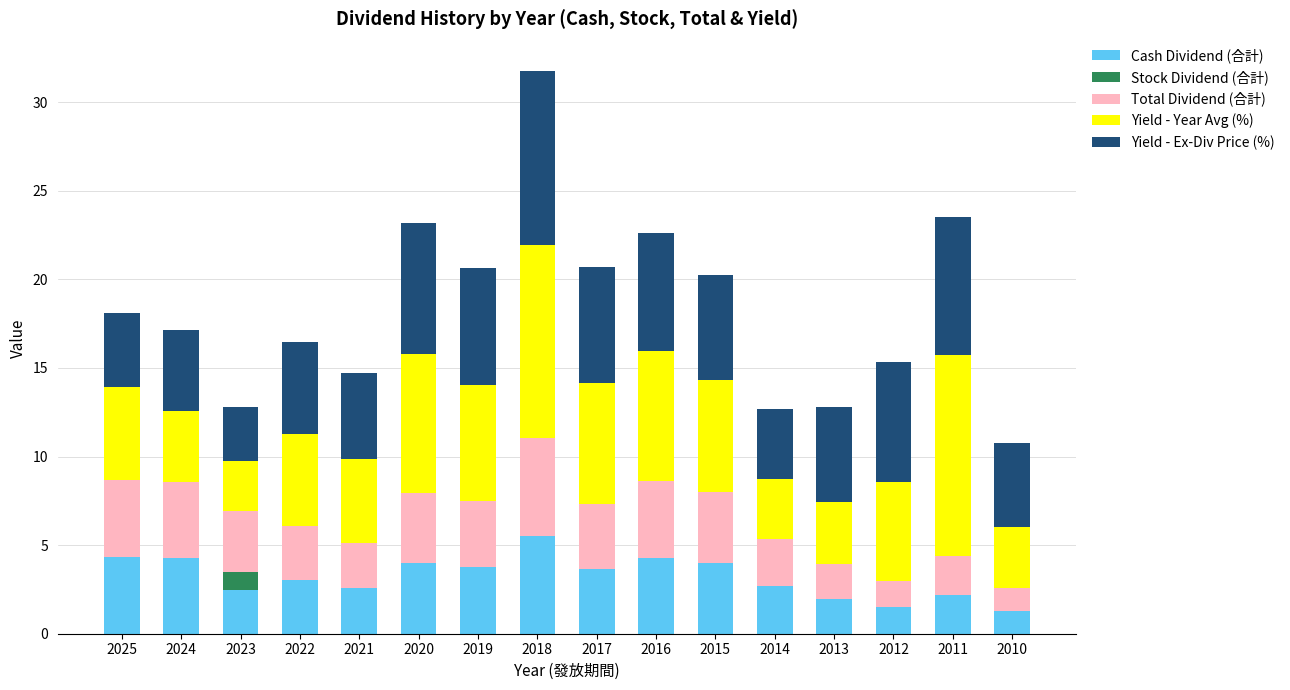

At which category is the sum across all series the highest?

2018